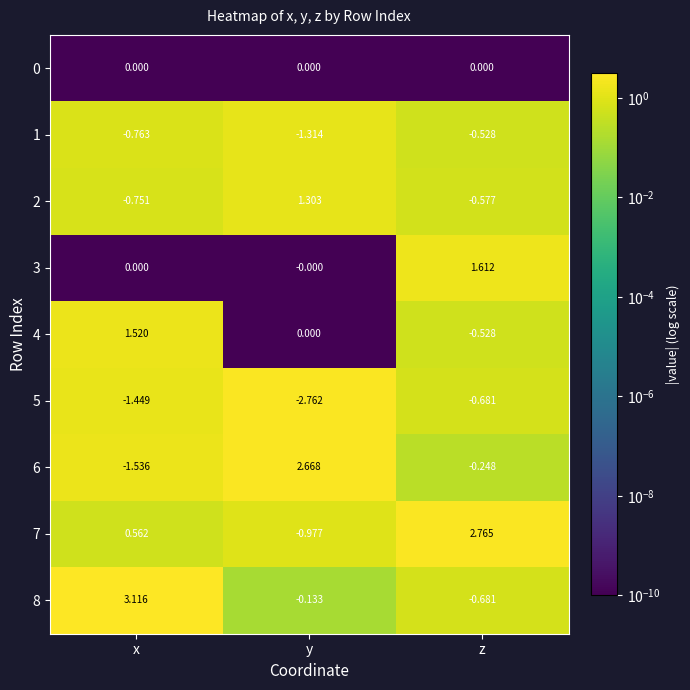

At which label does 8 reach its minimum?

z